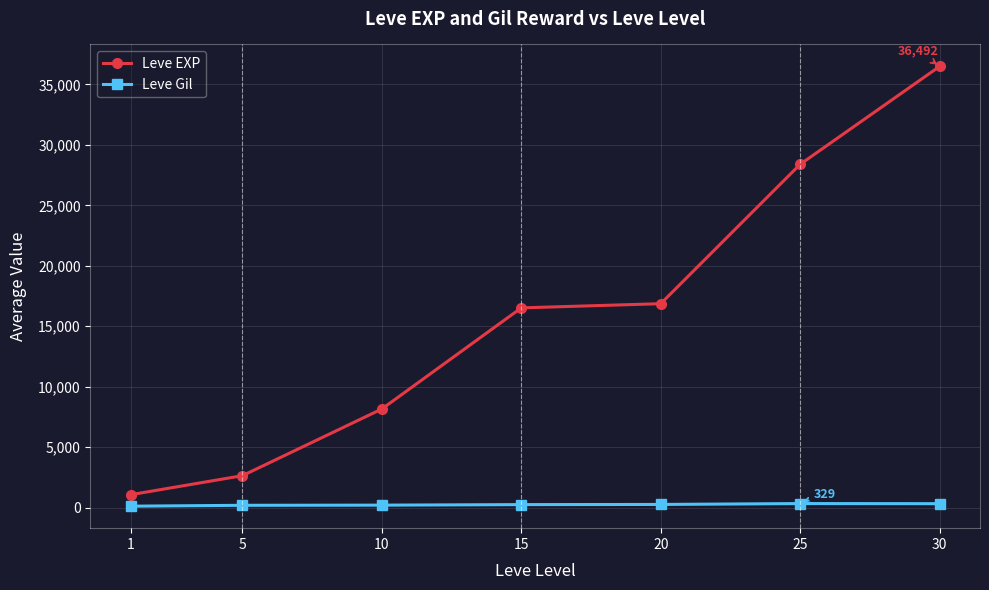

Which series has the largest range (max minus min)?

Leve EXP